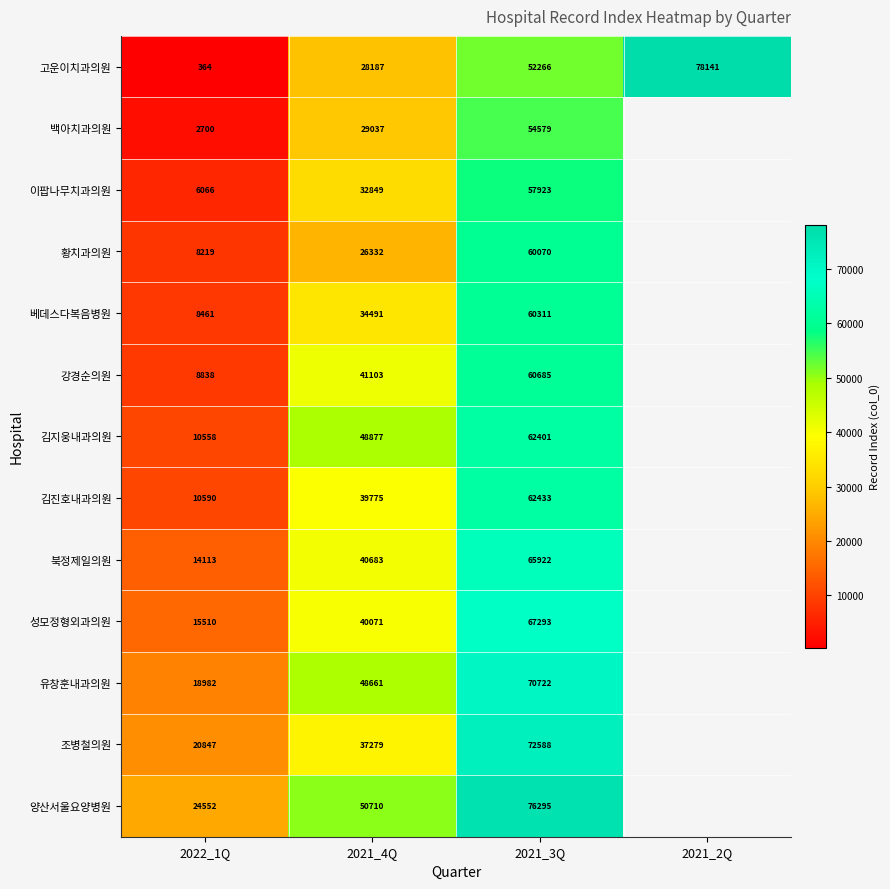

What is the total value across all series at 2021_3Q?

823488